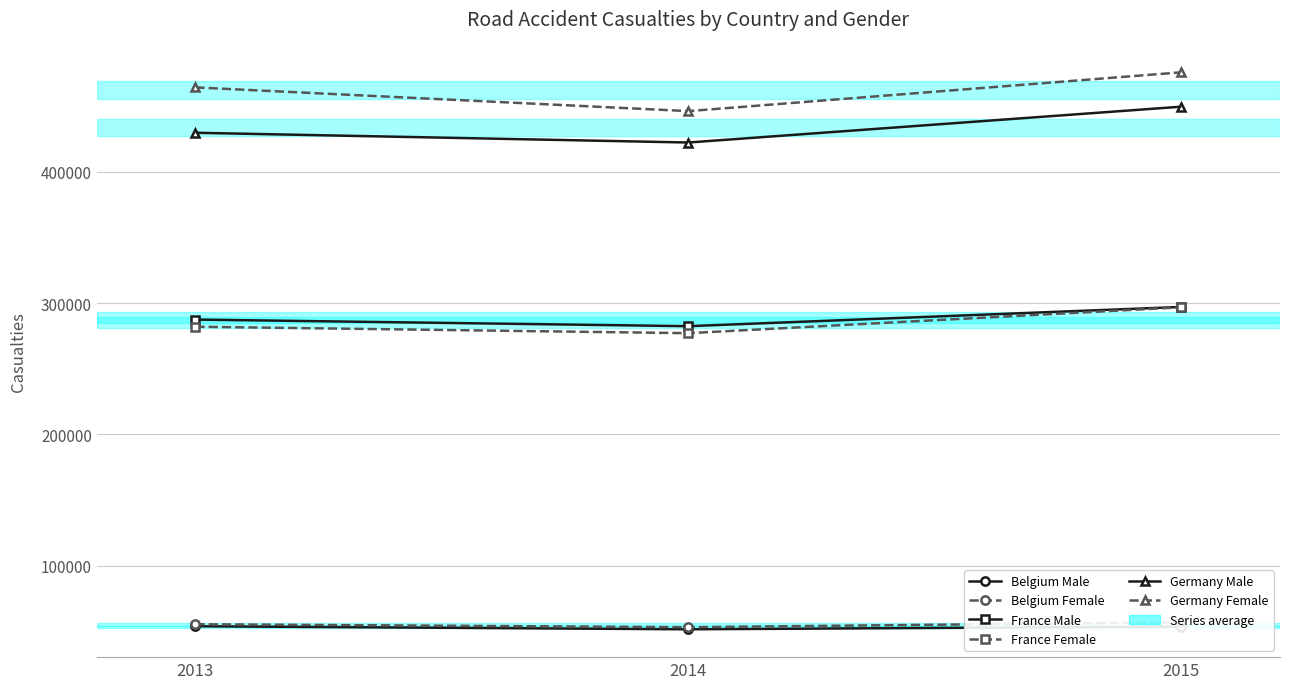

List the series in order of their peak value, highest first.

Germany Female, Germany Male, France Male, France Female, Belgium Female, Belgium Male